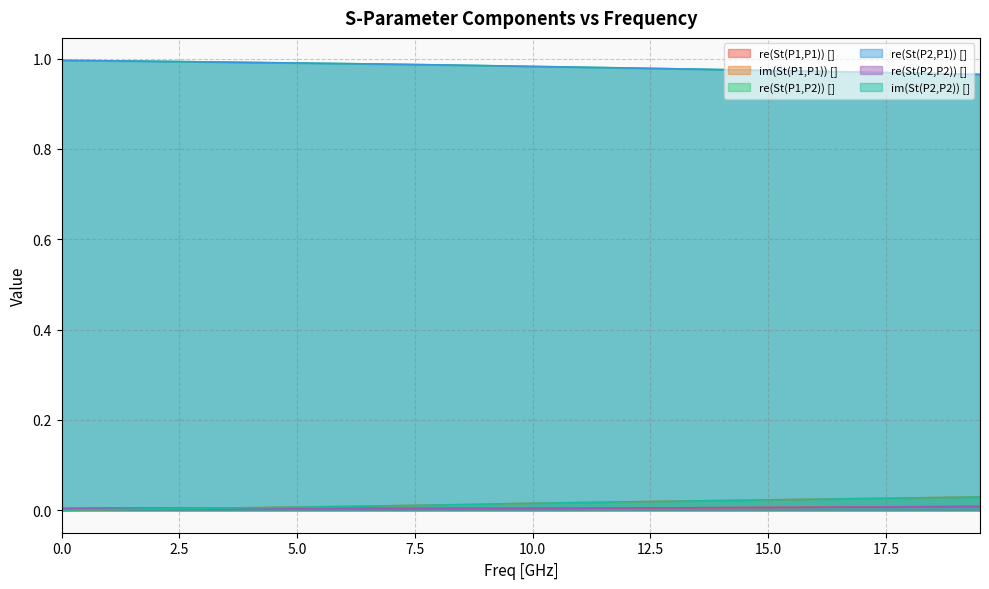

What is the sum of the re(St(P1,P2)) [] values at 19.5 and 0.0?

2.0